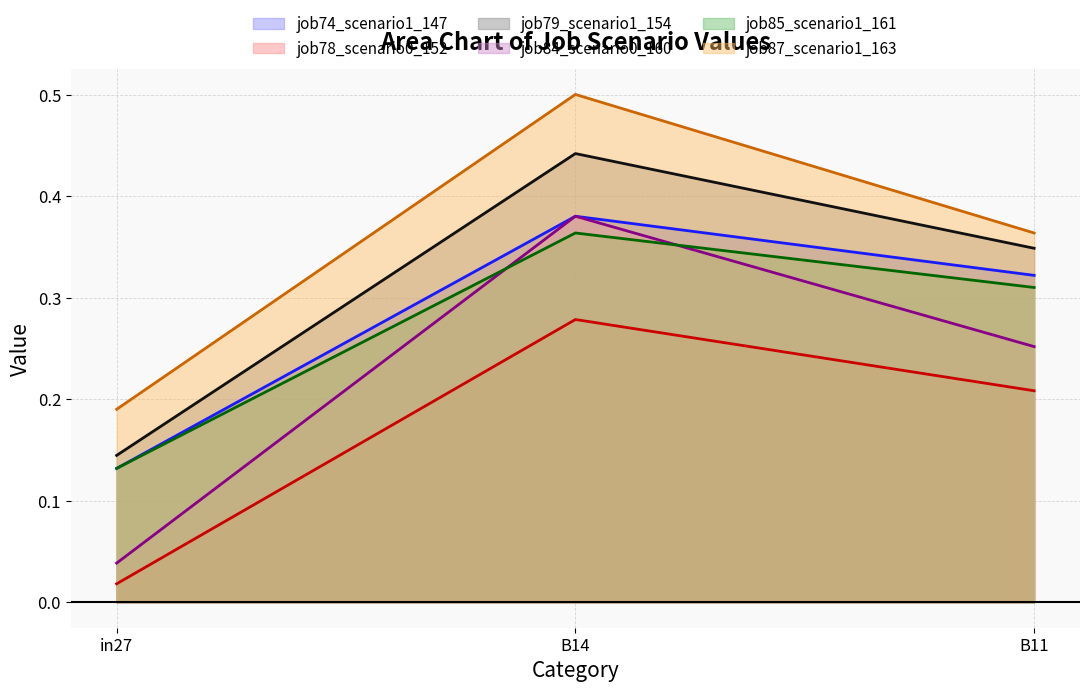

At which label is job78_scenario0_152 closest to 0?

in27